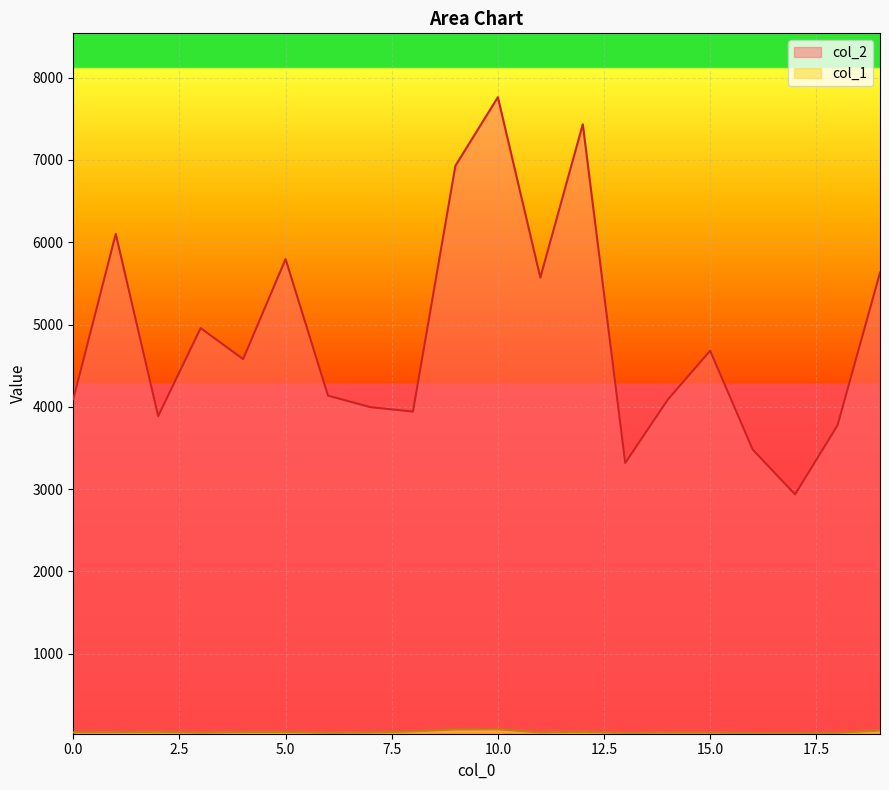

What is the value of the col_1 point at the 19th from the left?

37